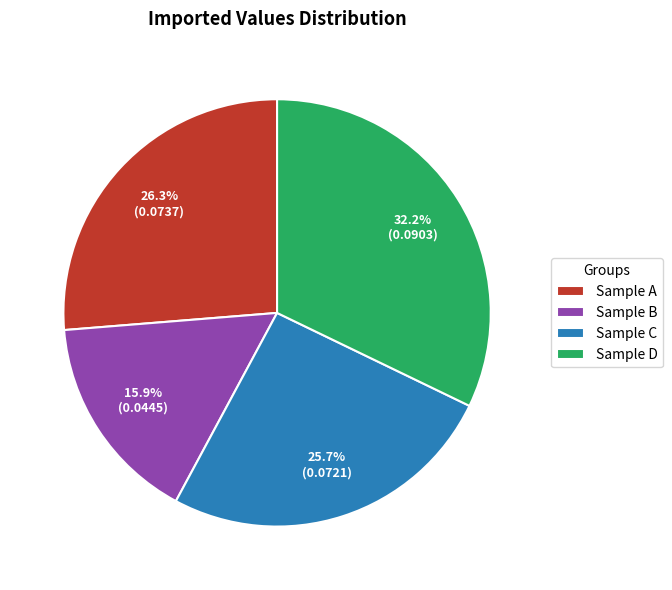

What percentage do Sample B and Sample C together represent?

41.6%